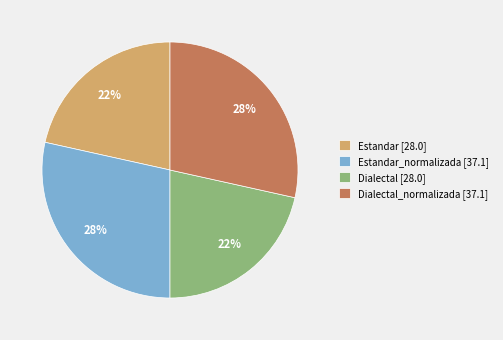

Is there a majority slice in this chart?

No